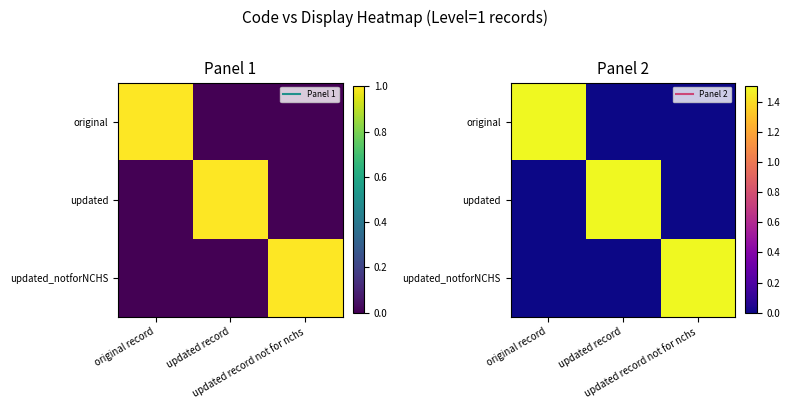

How many series are shown in this chart?

3